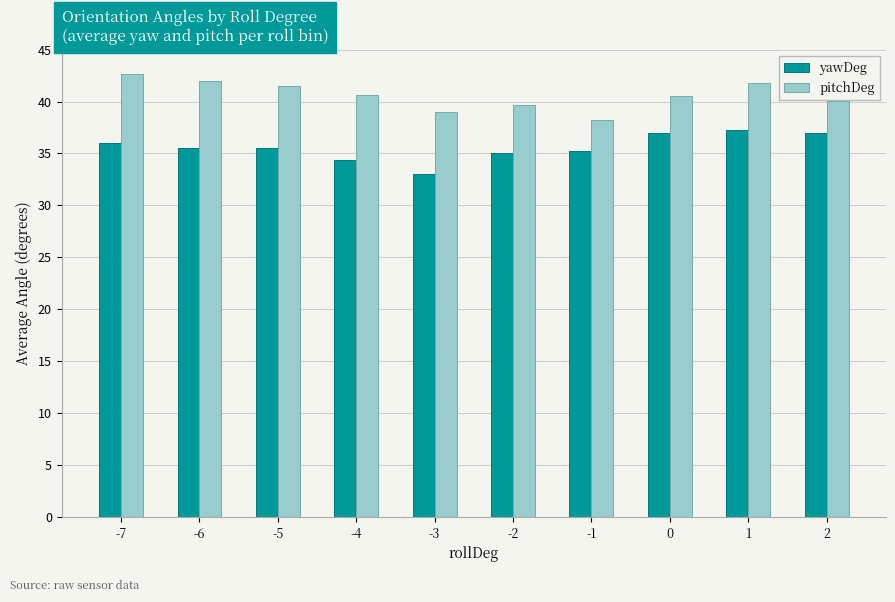

List the series in order of their overall mean, highest first.

pitchDeg, yawDeg